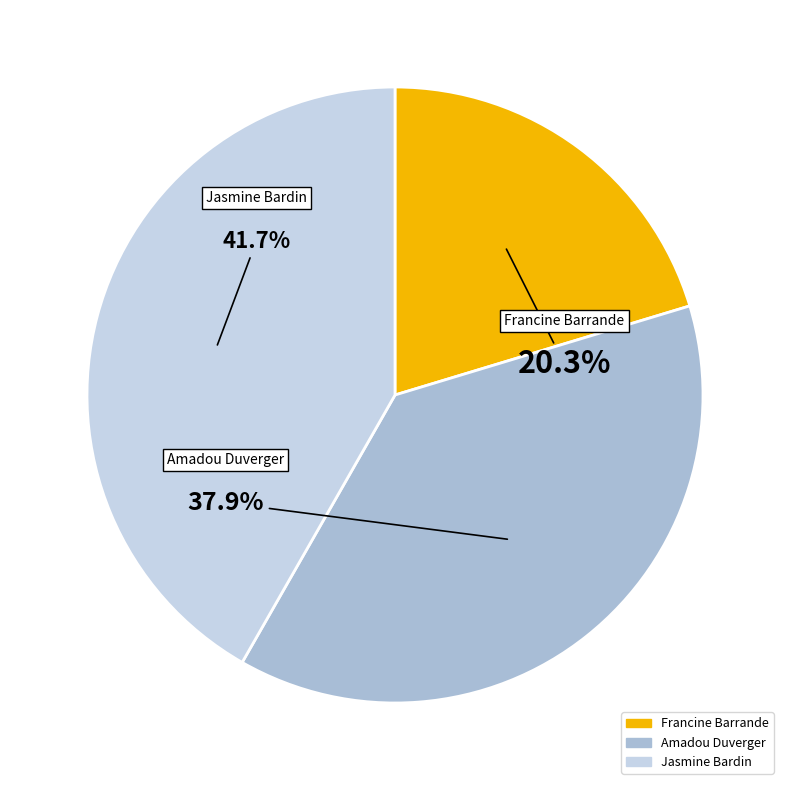

To the nearest percent, what is the combined percentage of Jasmine Bardin and Amadou Duverger?

80%